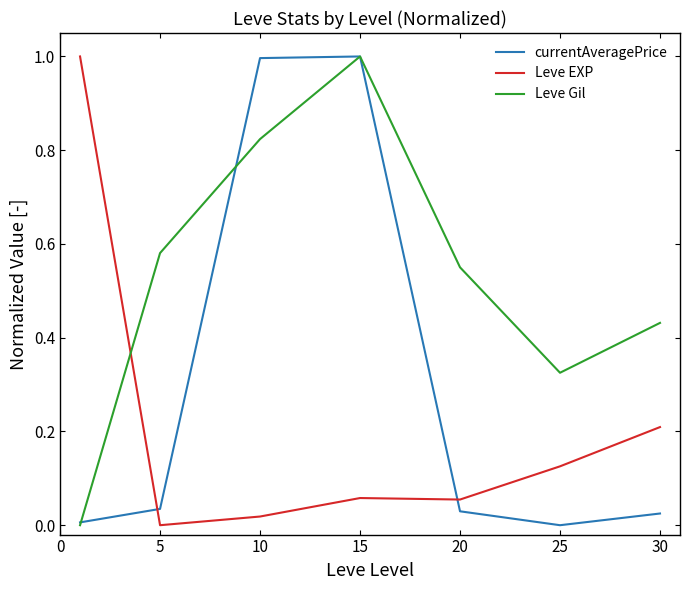

Which series has the largest total across all categories?

Leve Gil